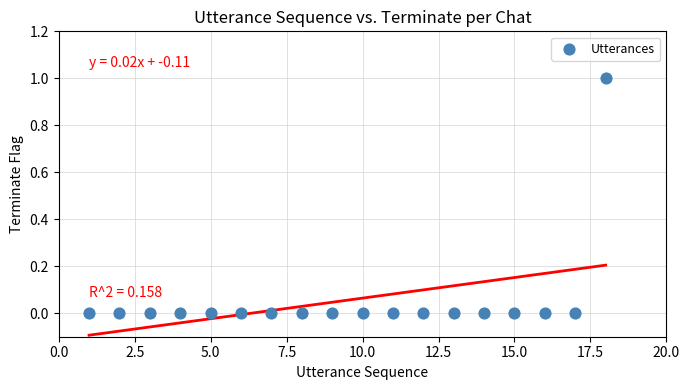

What is the range of X values (max minus min)?

17